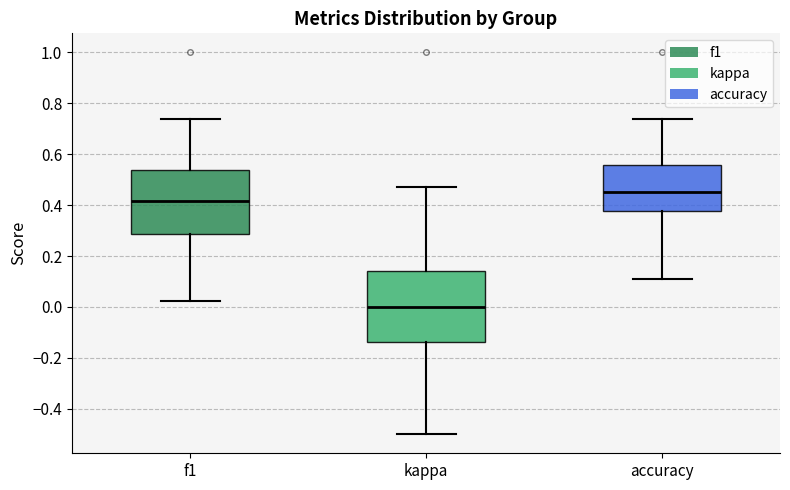

Reading left to right, transcribe this box plot: for each box, give where its median line is, the range the box spans, and where its two whiskers end, as read against the y-axis. The values are not printed on the chart, so give them approximately, as read against the axis.

f1: median 0.42, box 0.28 to 0.54, whiskers 0.02 to 0.74
kappa: median 0.00, box -0.14 to 0.14, whiskers -0.50 to 0.46
accuracy: median 0.46, box 0.38 to 0.56, whiskers 0.12 to 0.74